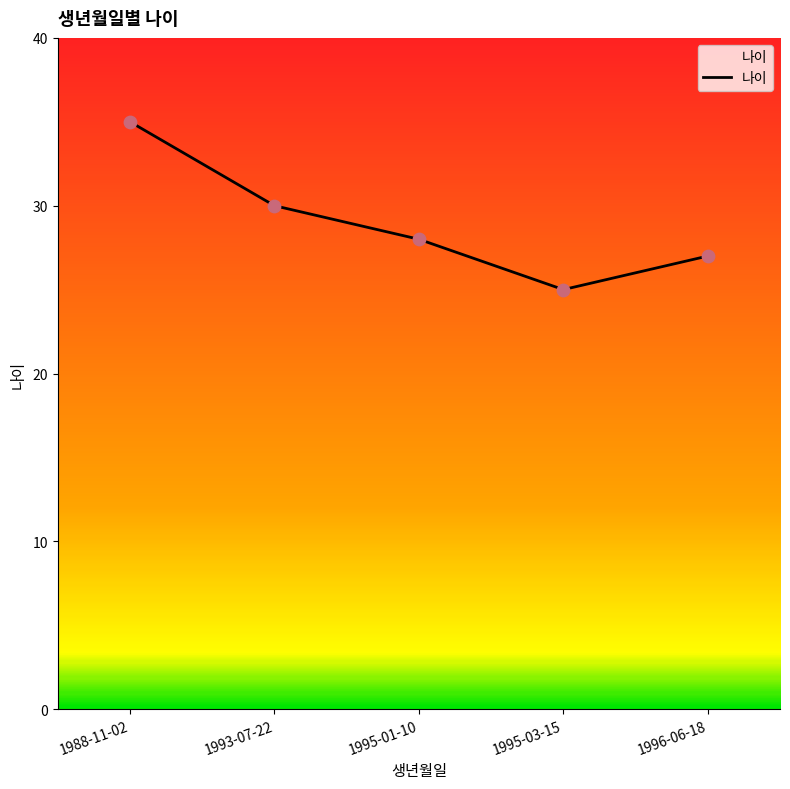

Approximately how many times larger is the value at 1995-01-10 compared to 1996-06-18?

1.0